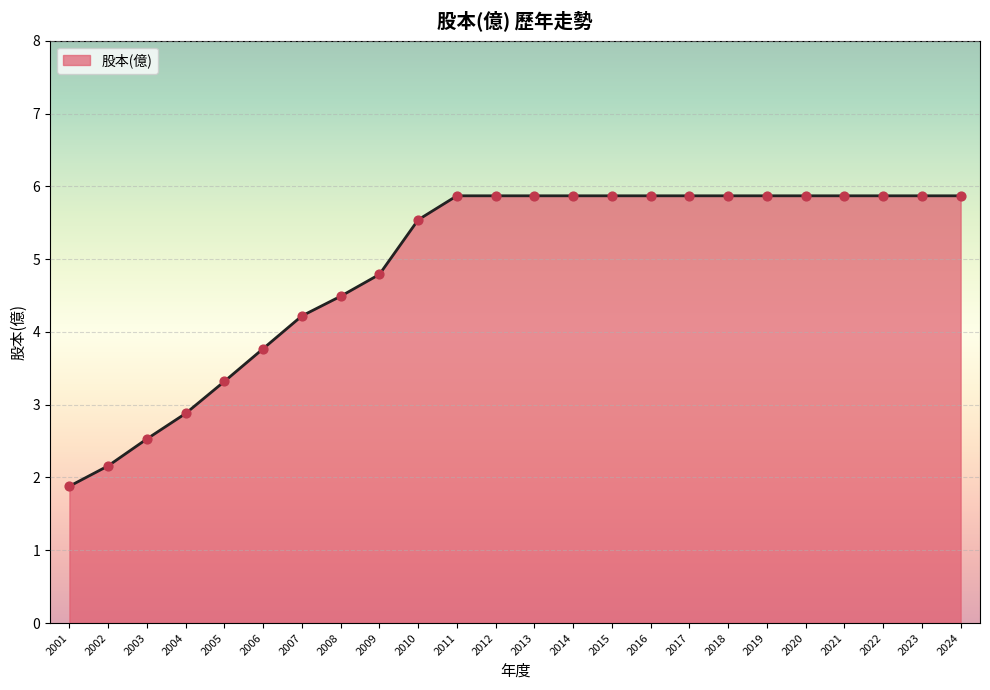

Between 2014 and 2003, which is larger?

2014